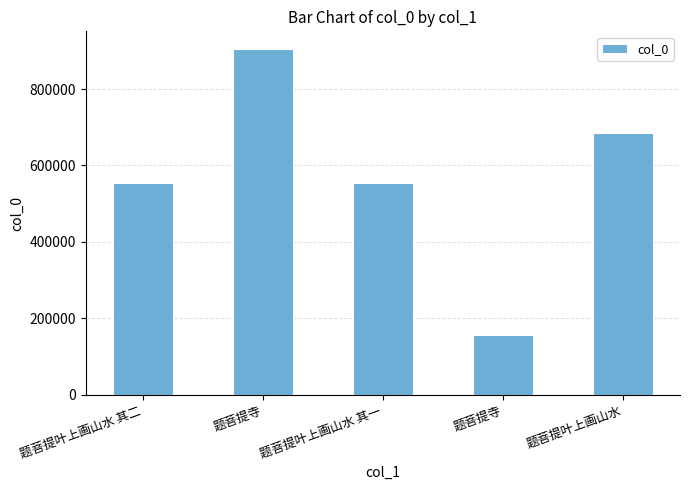

How many categories are shown in the chart?

5